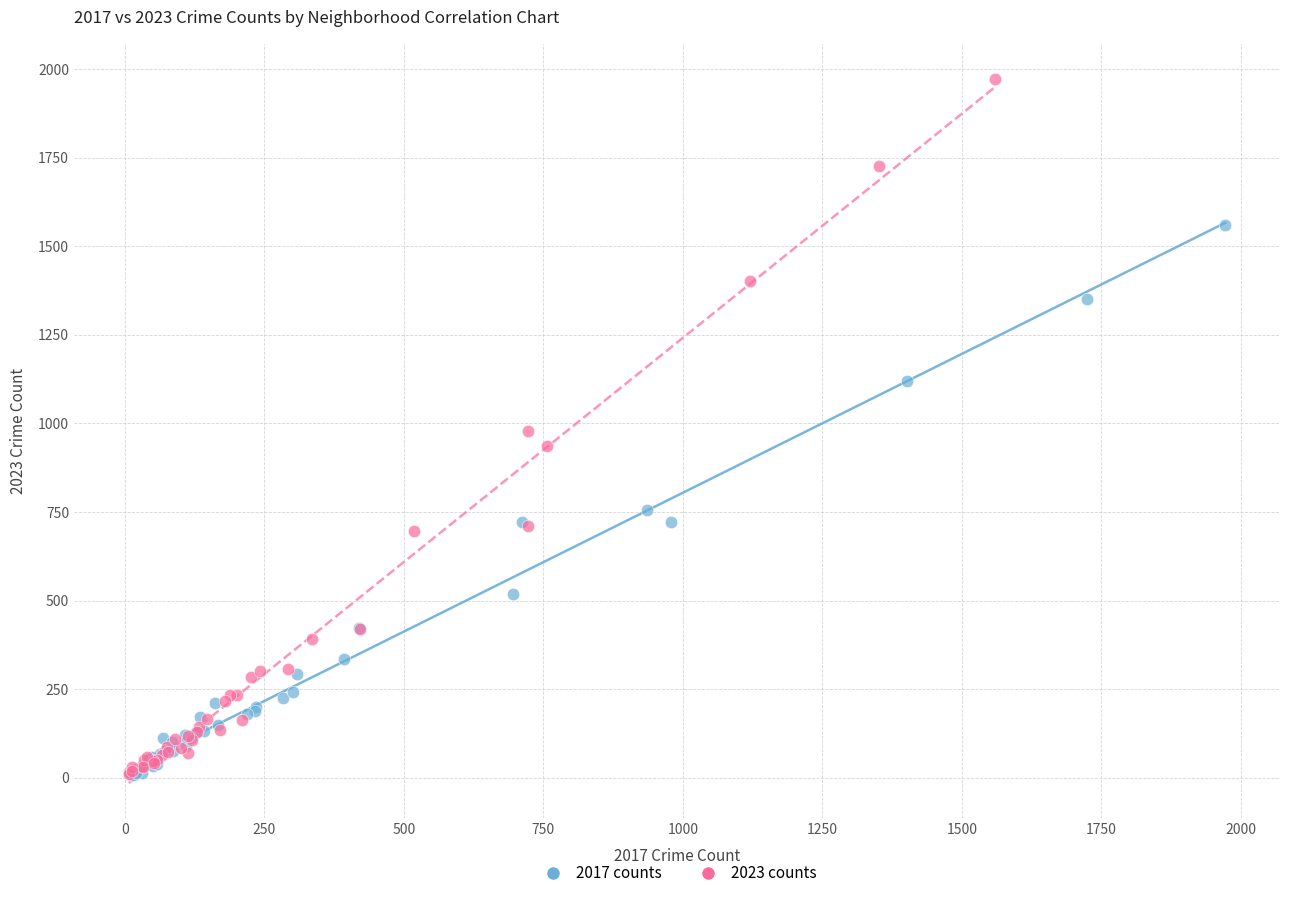

Which series has the widest spread of Y values?

2023 counts